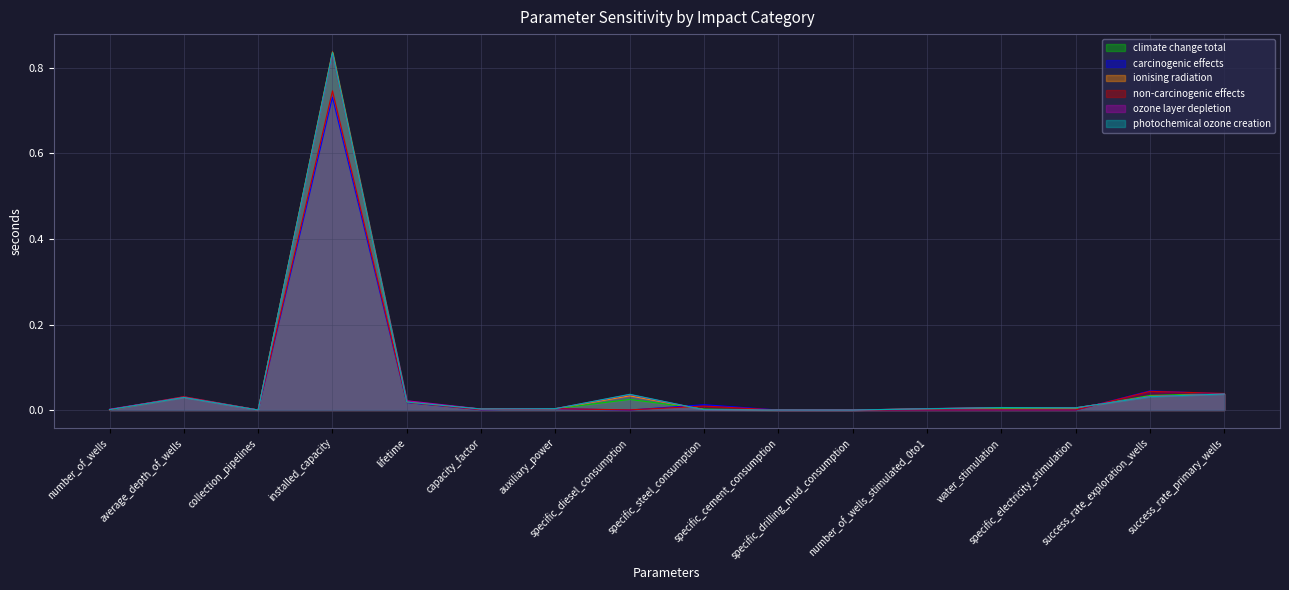

Rank the series at capacity_factor from highest to lowest value.

ozone layer depletion, photochemical ozone creation, ionising radiation, climate change total, non-carcinogenic effects, carcinogenic effects